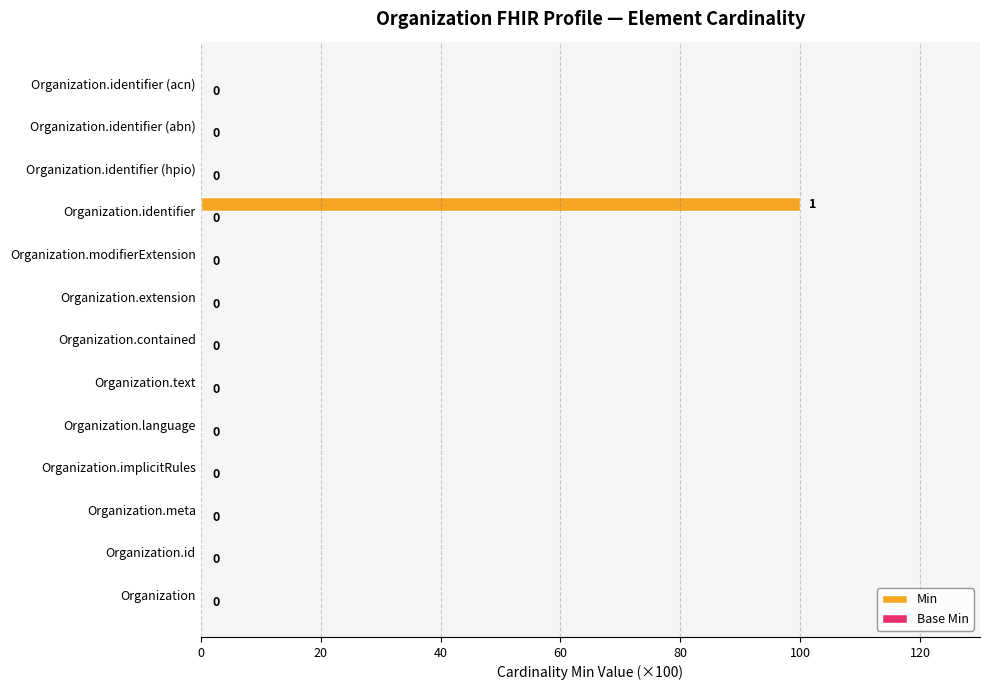

How many distinct data groups are displayed?

1